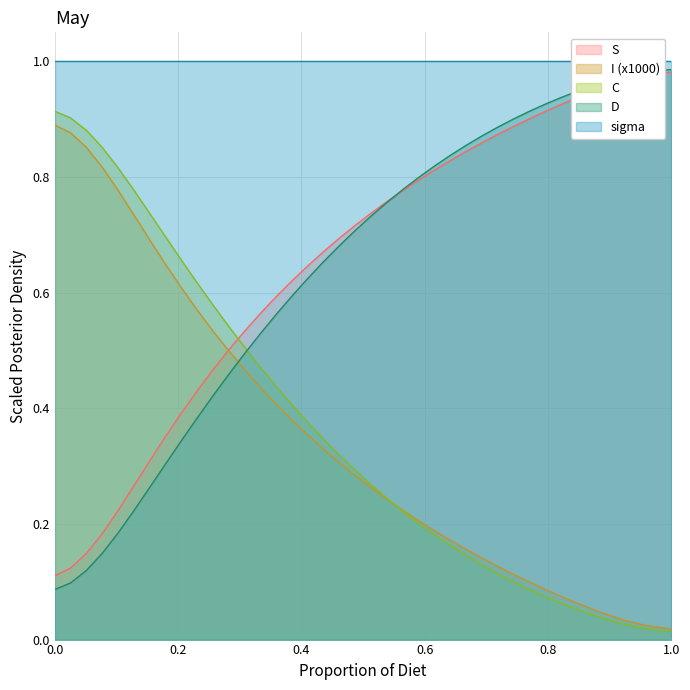

True or false: S and C cross at least once.

True